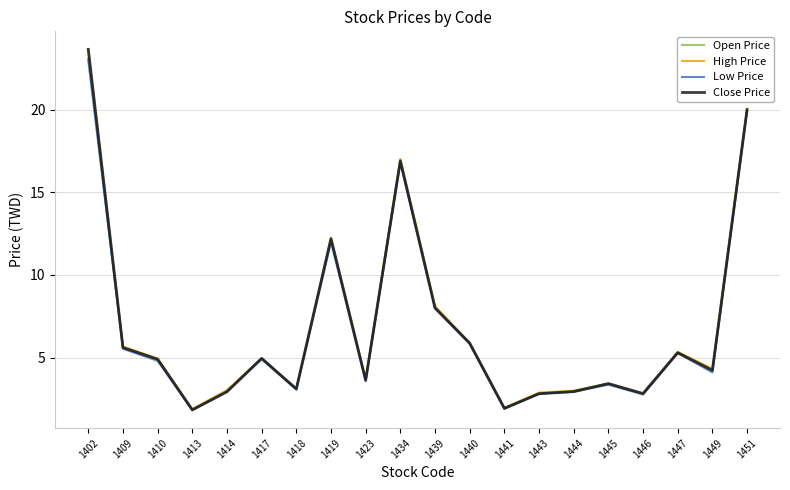

Is it true that High Price equals 0.9 at 1441?

False